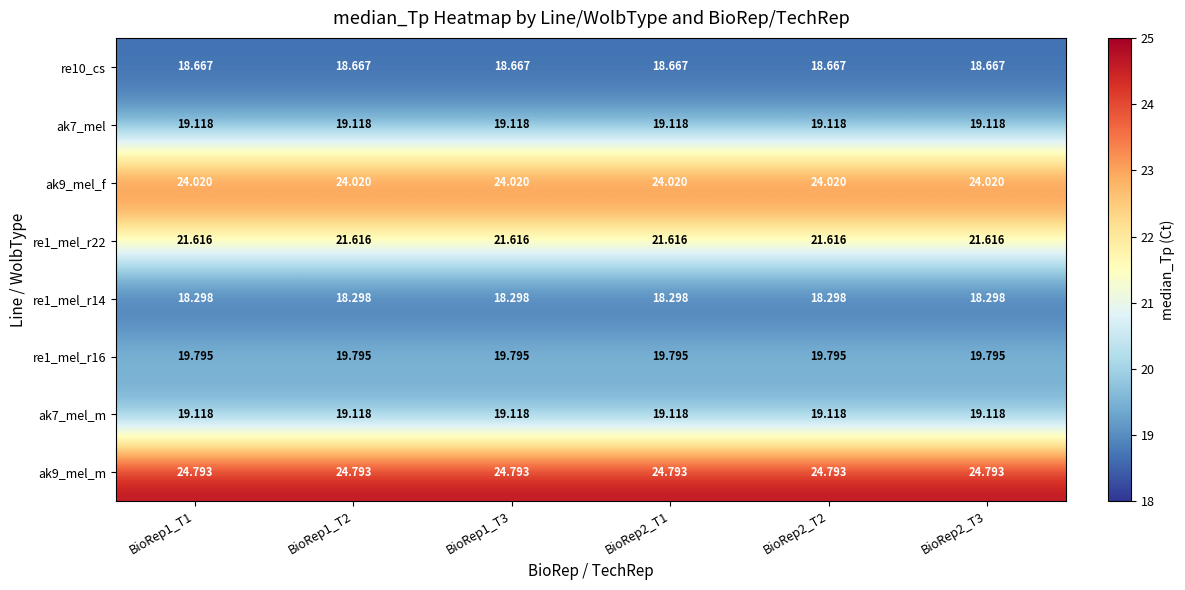

Is the value of ak9_mel_m at BioRep1_T1 greater than the value of ak7_mel_m at BioRep1_T3?

Yes